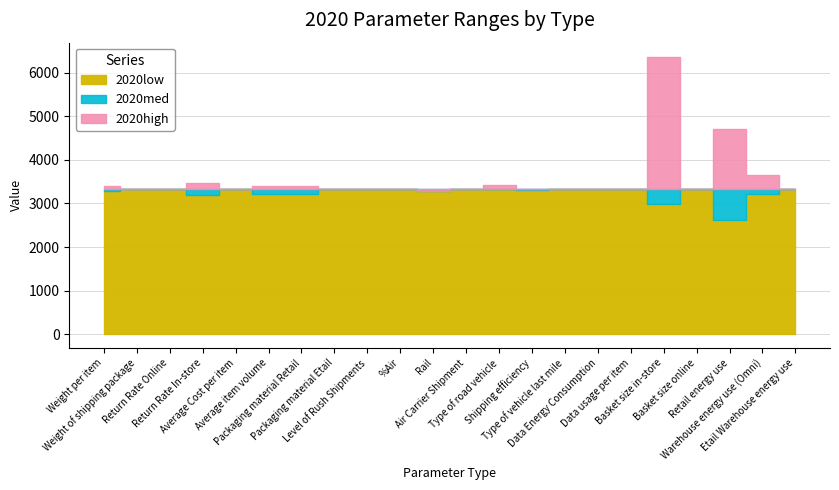

Which has a higher value, Retail energy use or Etail Warehouse energy use?

Etail Warehouse energy use